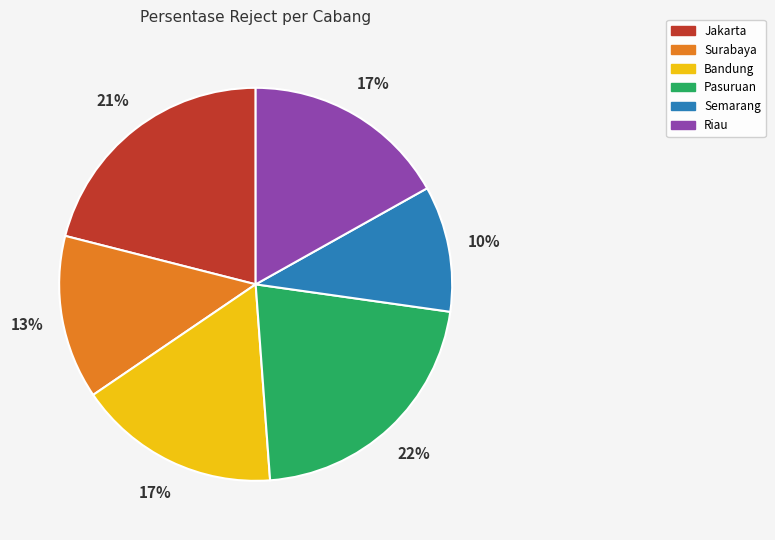

To the nearest percent, what is the combined percentage of Pasuruan and Surabaya?

35%